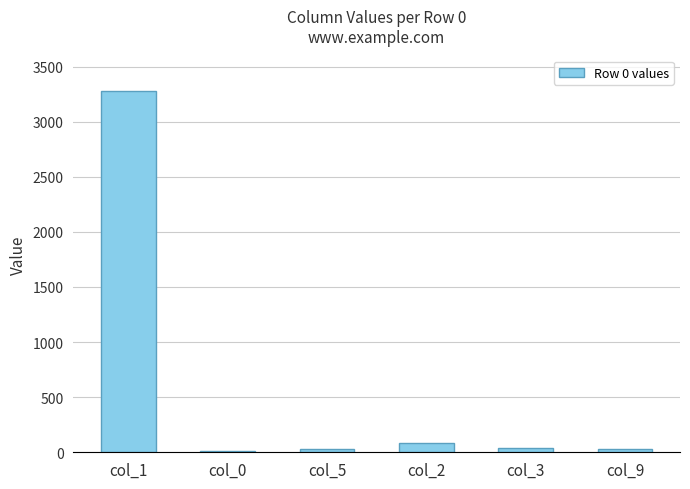

Between col_9 and col_1, which is larger?

col_1